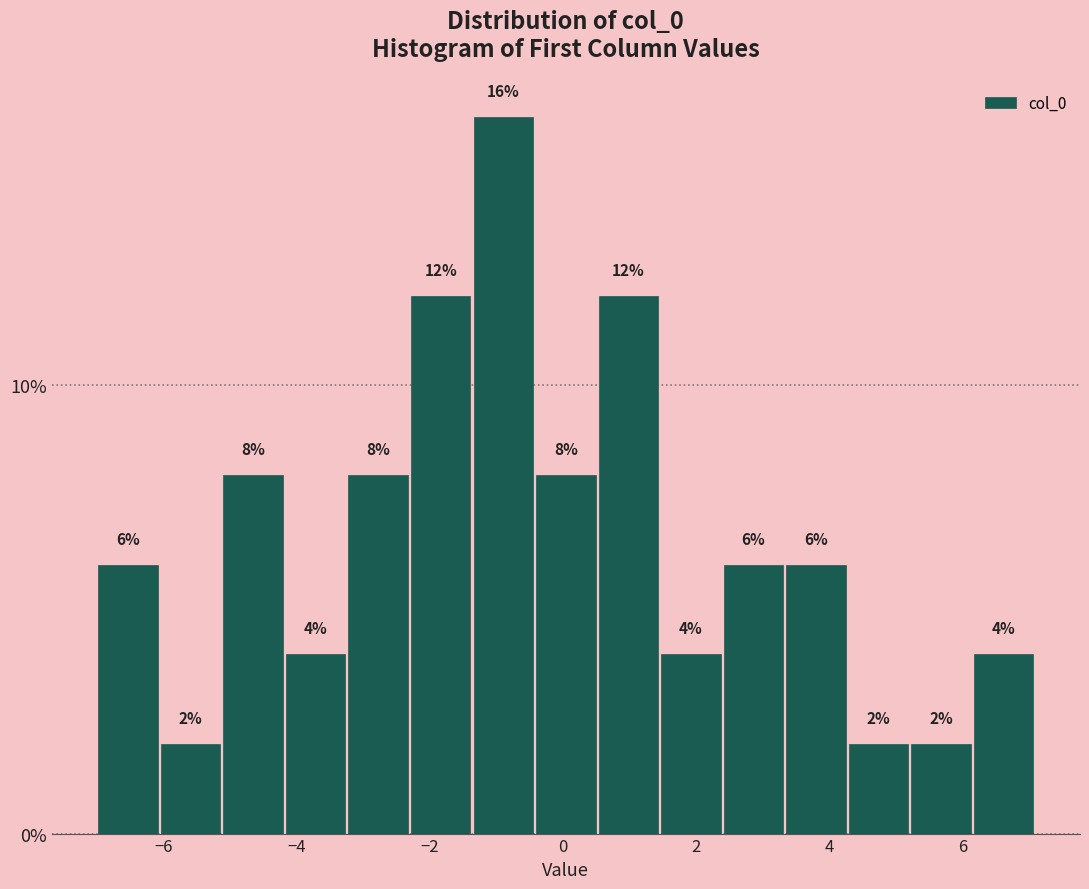

Over which range of the x-axis is the bar tallest?

-1.4 to -0.4